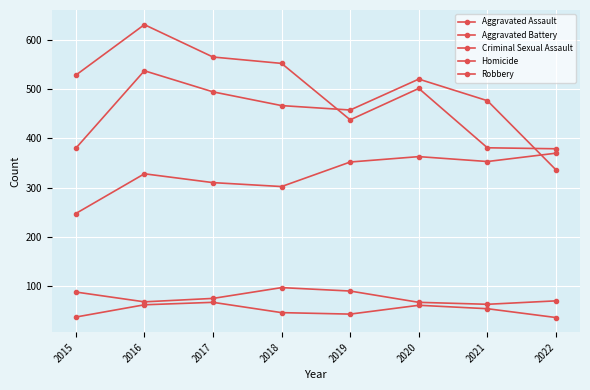

How many lines are shown in the chart?

5